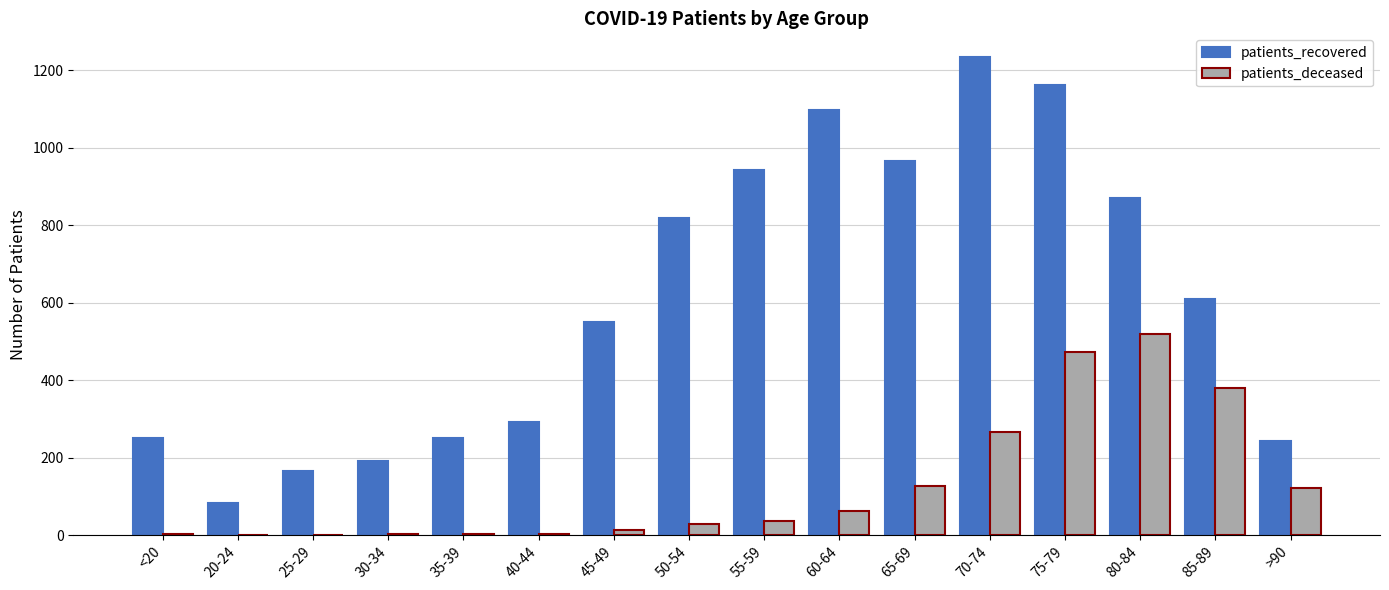

At which category does the chart reach its peak across all series?

70-74